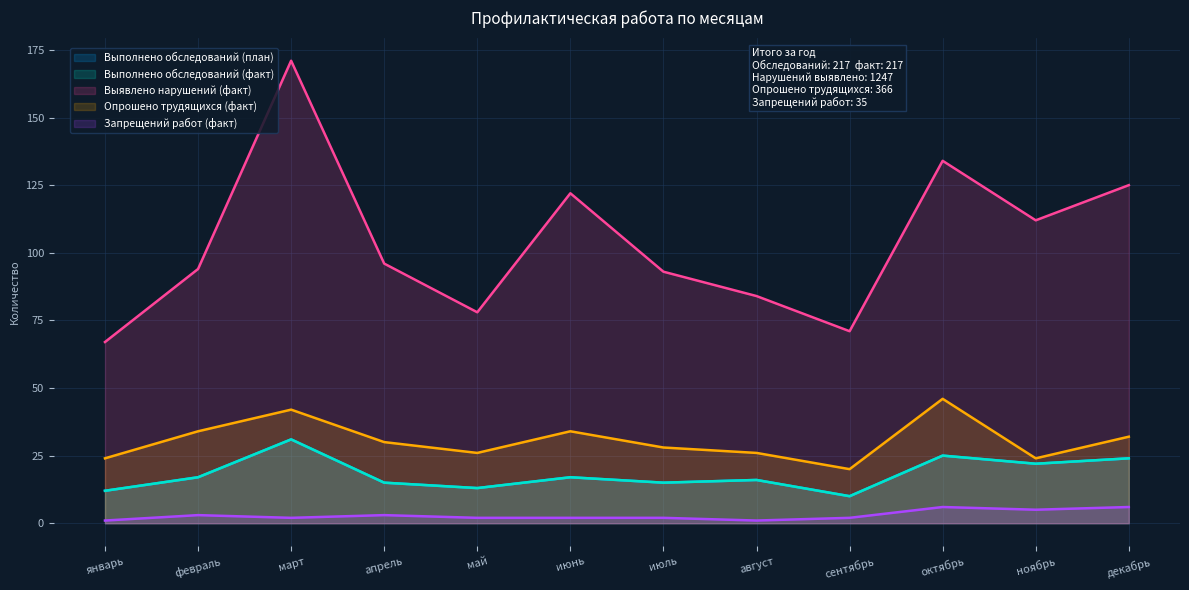

True or false: Запрещений работ (факт) and Выявлено нарушений (факт) cross at least once.

False